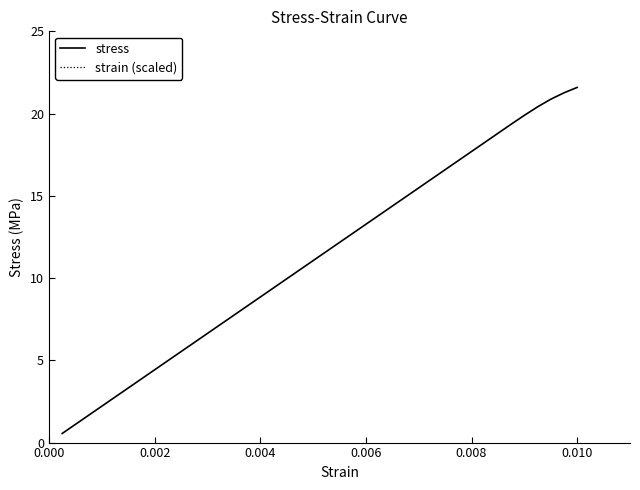

List the series in order of their overall mean, lowest first.

strain (scaled), stress